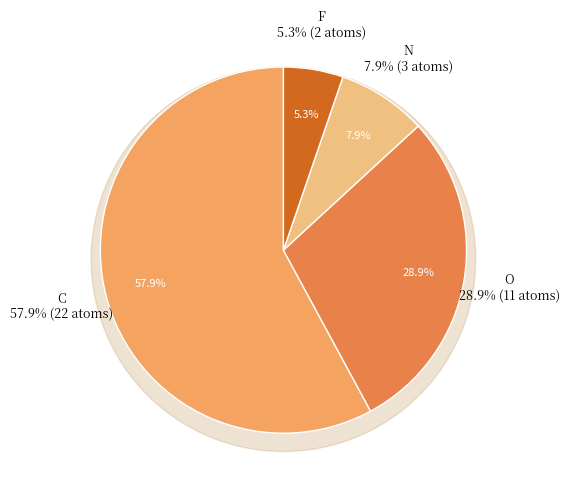

What percentage is NOT represented by O?

71.1%